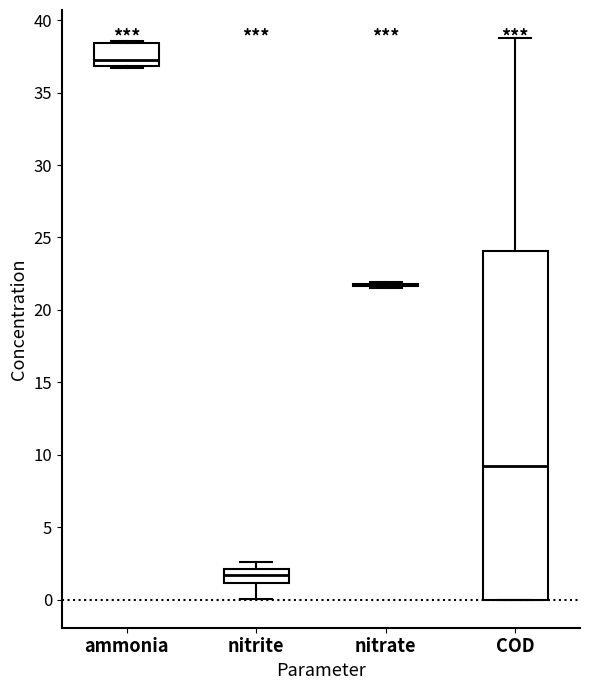

Which box is the tallest, from its lower edge to its upper edge?

COD